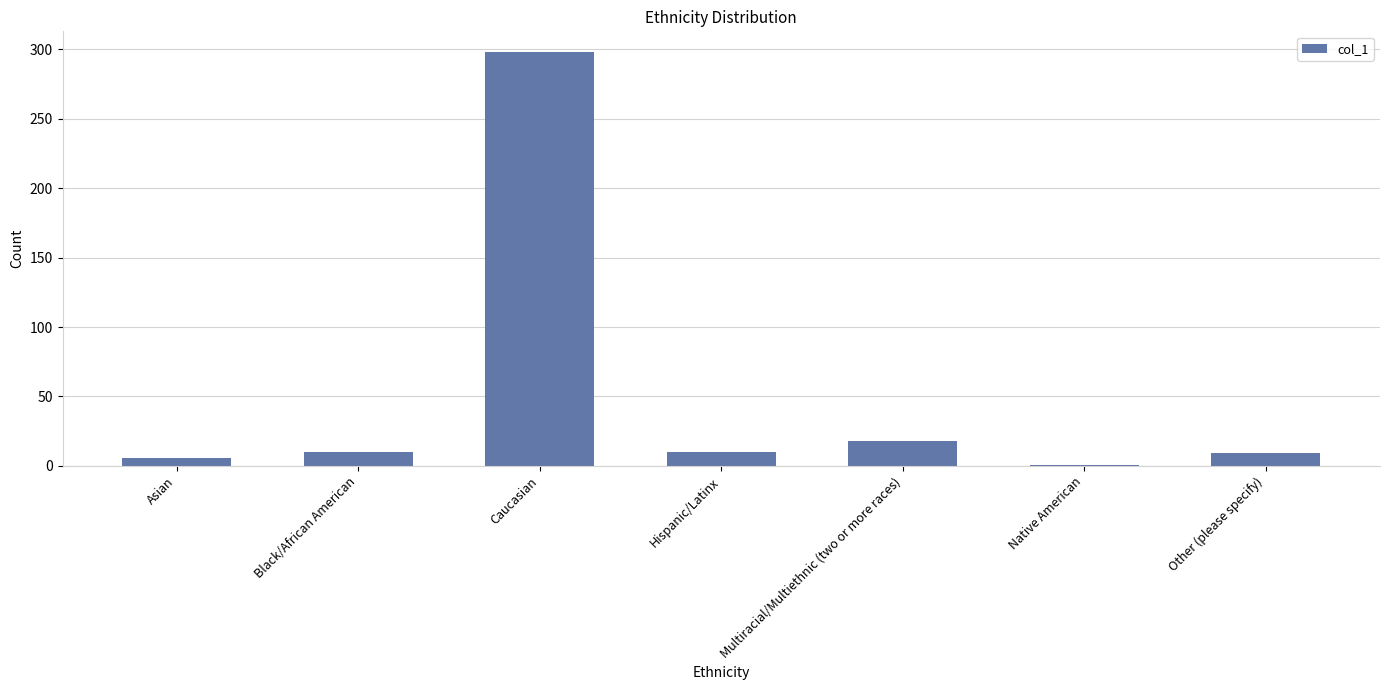

Read the value at Hispanic/Latinx, to the nearest 5.

10